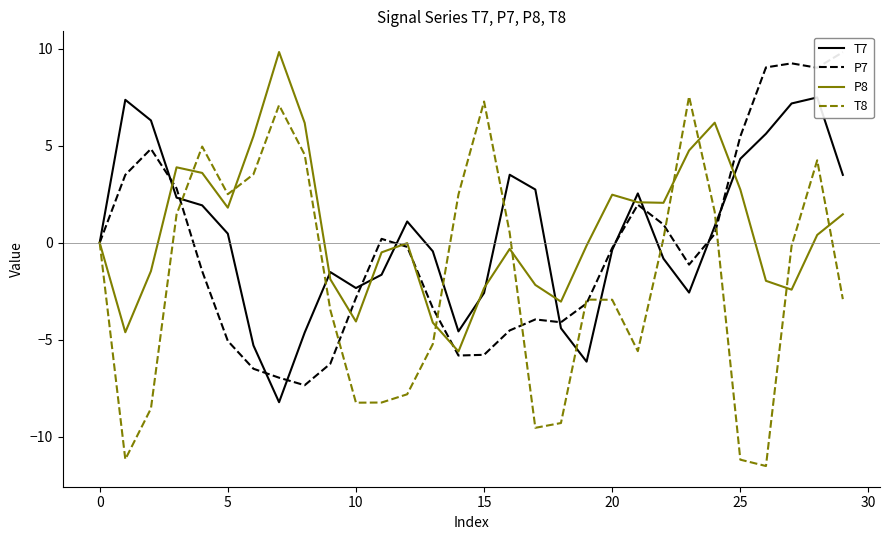

True or false: P8 has a value of -2.3 at 15.

True